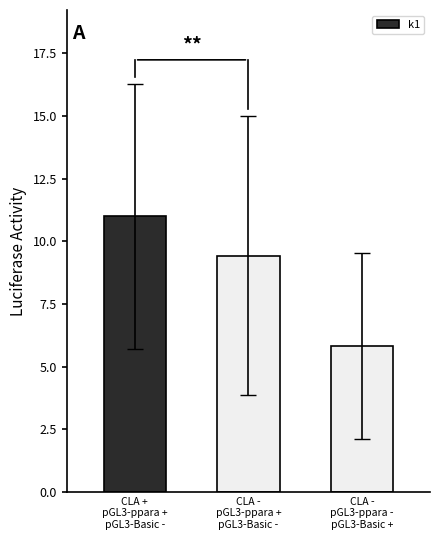

What is the value of the 1st bar from the left?

11.0